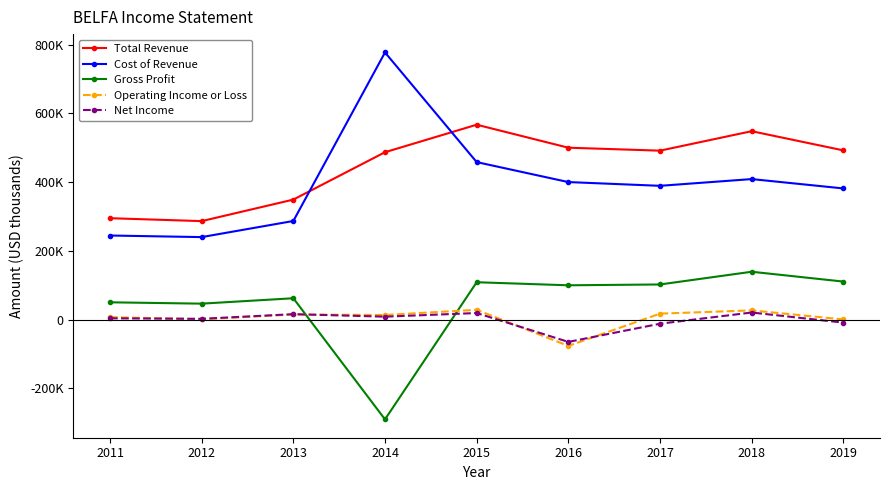

What are all the series names shown in the legend?

Total Revenue, Cost of Revenue, Gross Profit, Operating Income or Loss, Net Income